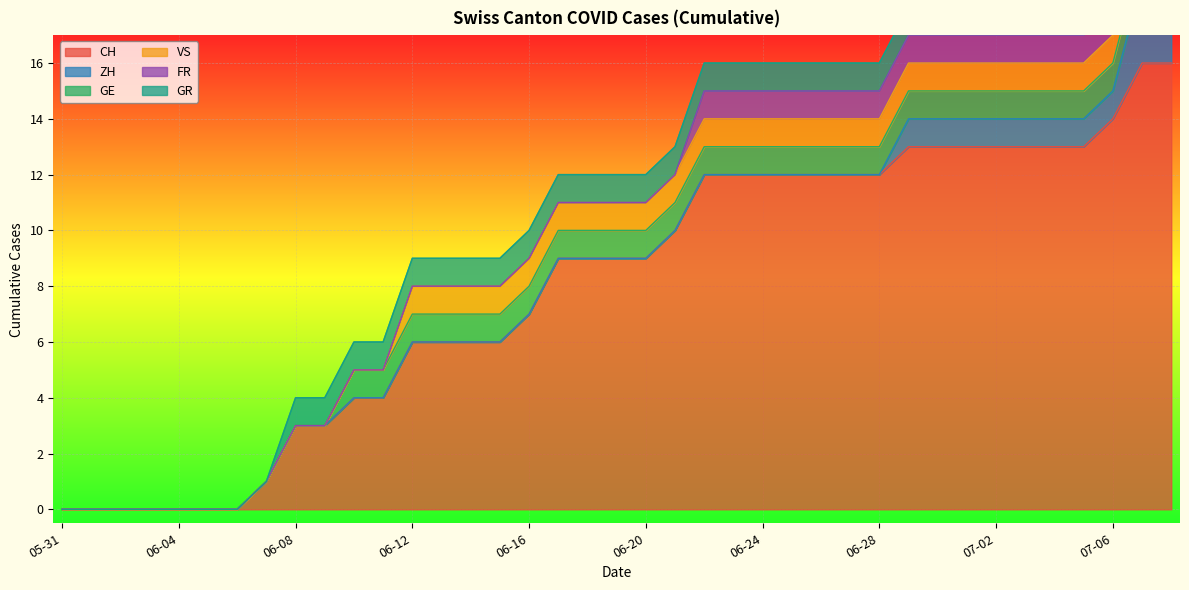

What are all the series names shown in the legend?

CH, ZH, GE, VS, FR, GR